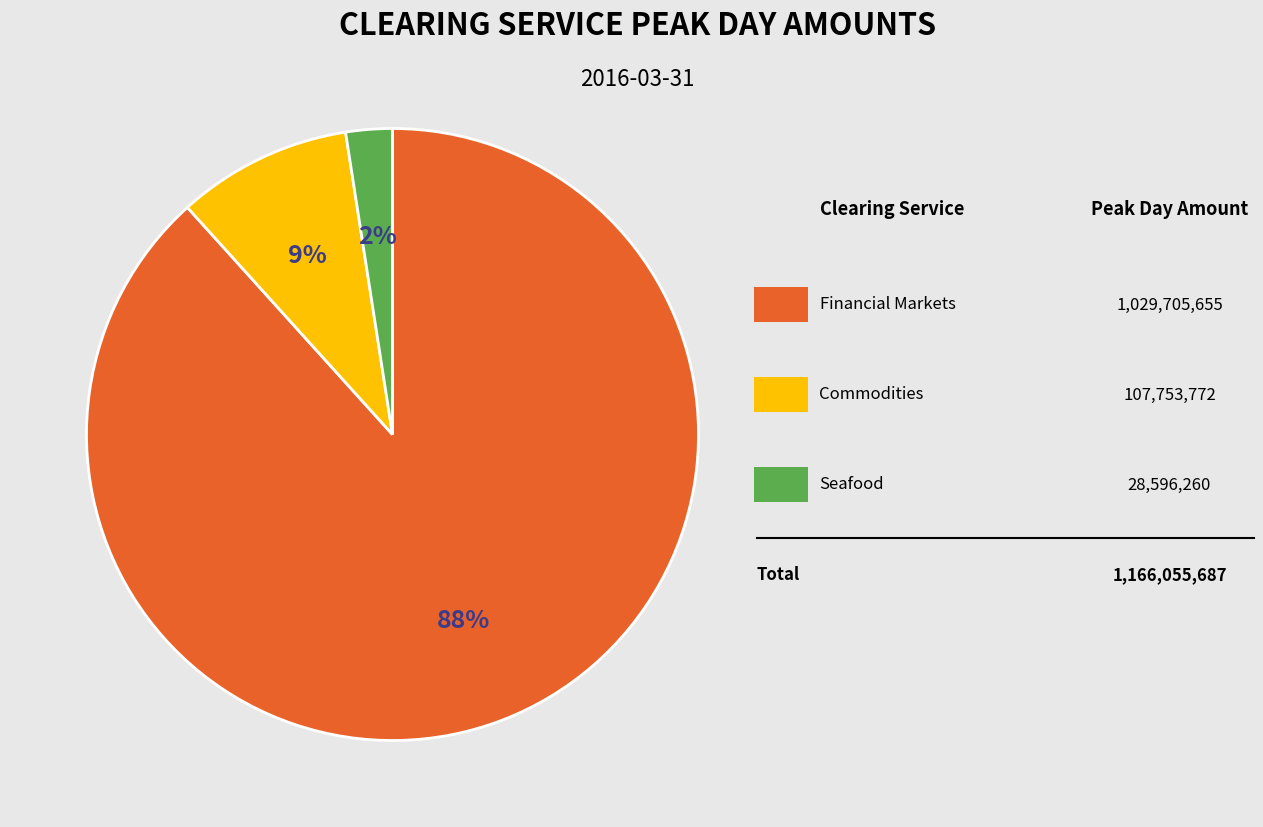

To the nearest percent, what is the average slice percentage?

33%